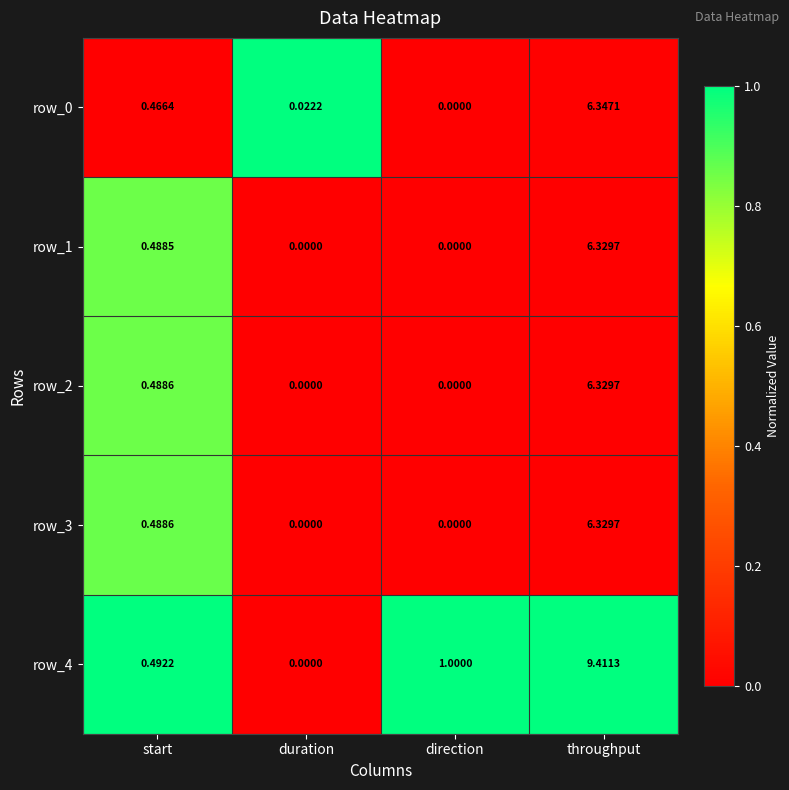

How many data points does each series have?

4